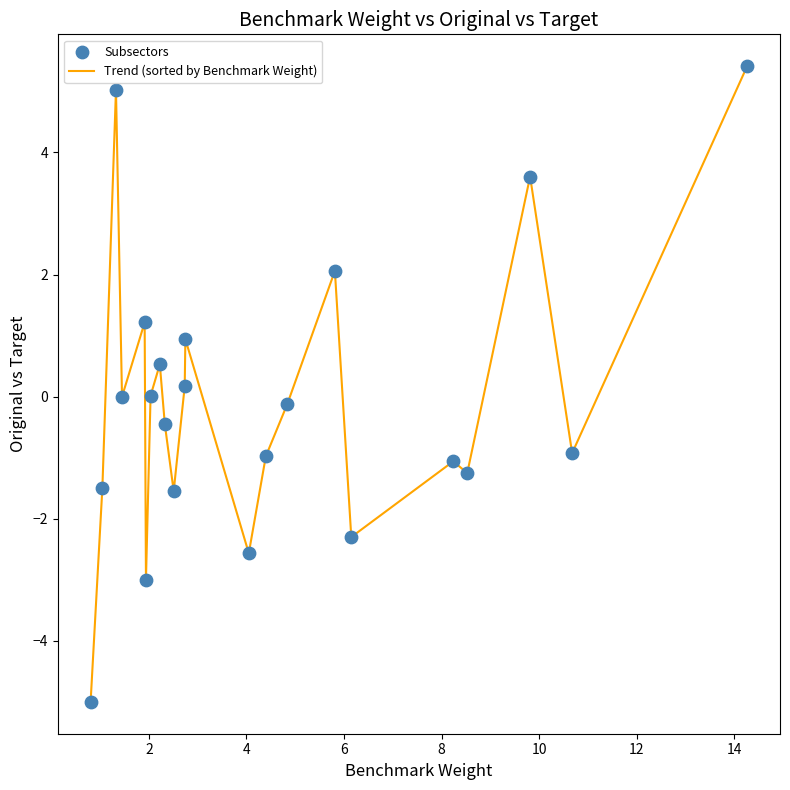

What is the greatest value displayed?

5.4